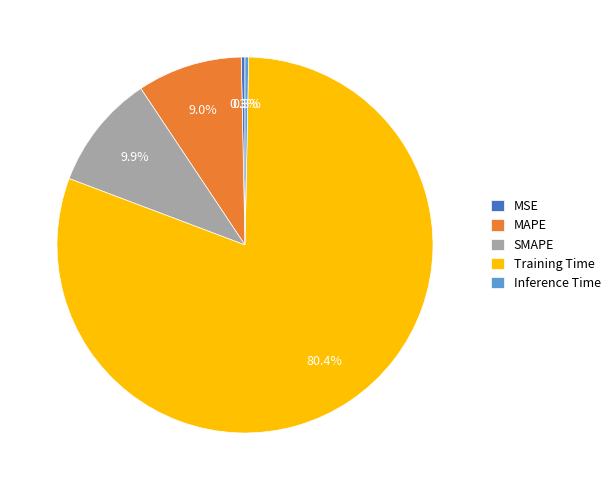

Approximately how many times larger is the value at SMAPE compared to Training Time?

0.1